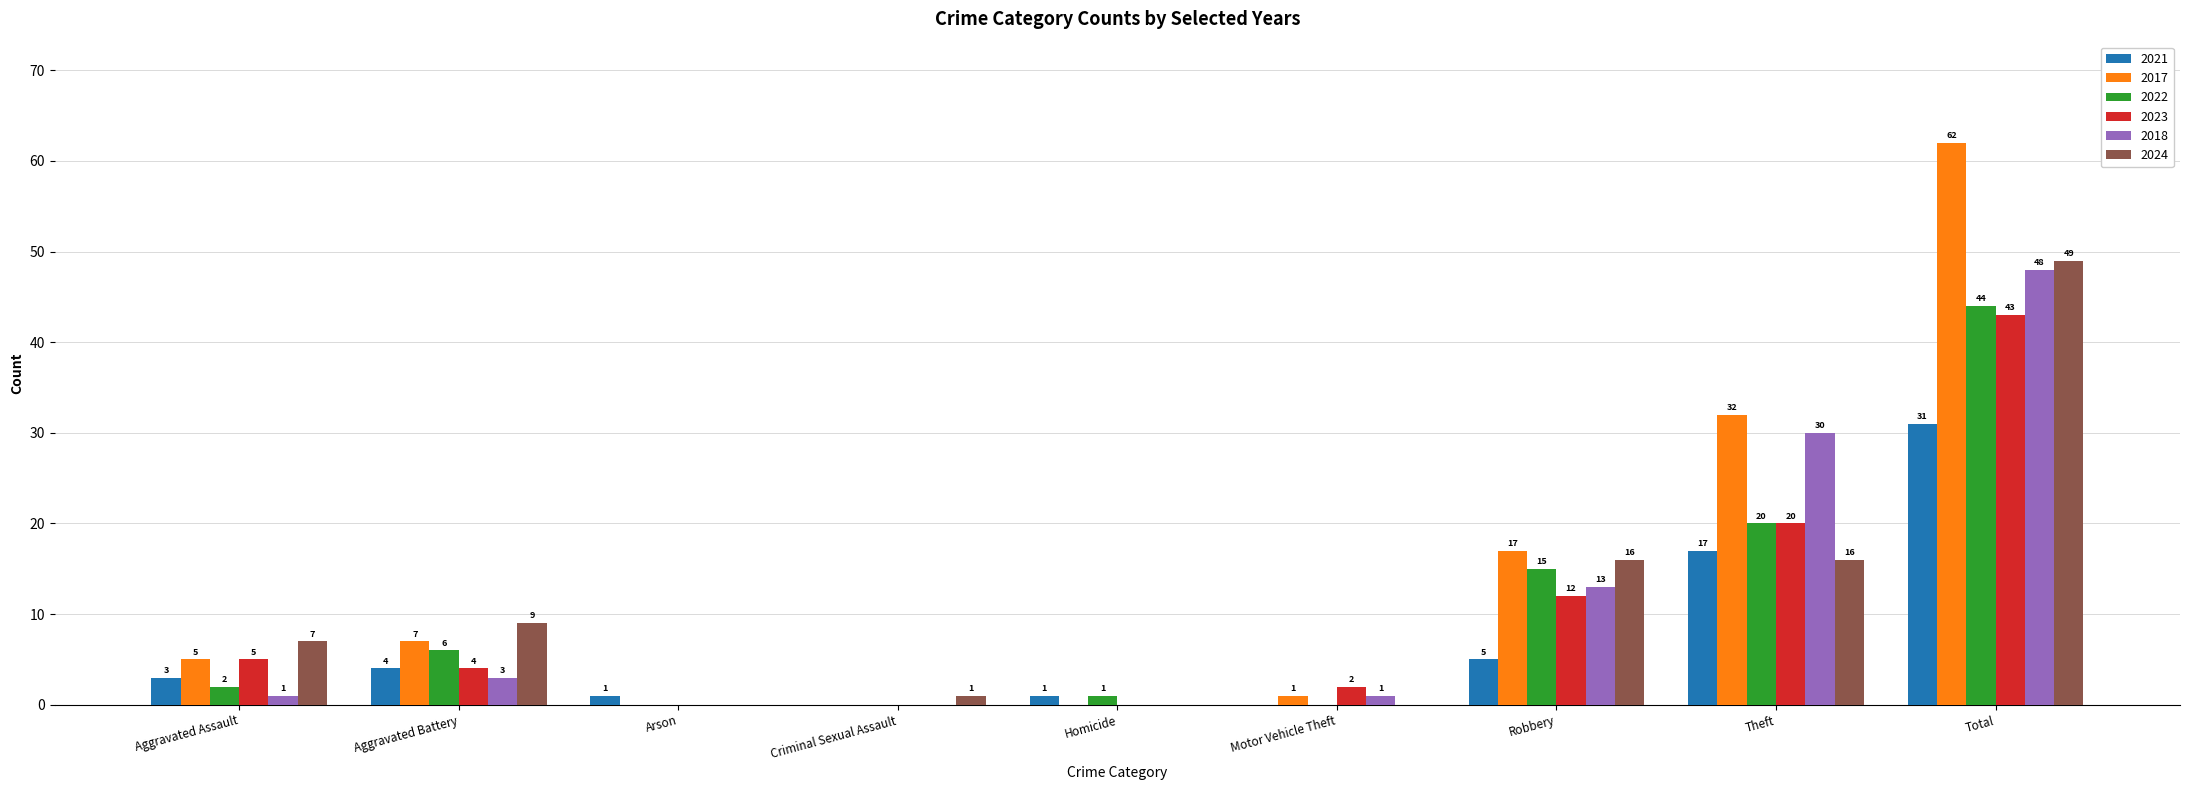

Reading left to right, list all the values displayed in this chart.

2021: 3	4	1	0	1	0	5	17	31
2017: 5	7	0	0	0	1	17	32	62
2022: 2	6	0	0	1	0	15	20	44
2023: 5	4	0	0	0	2	12	20	43
2018: 1	3	0	0	0	1	13	30	48
2024: 7	9	0	1	0	0	16	16	49